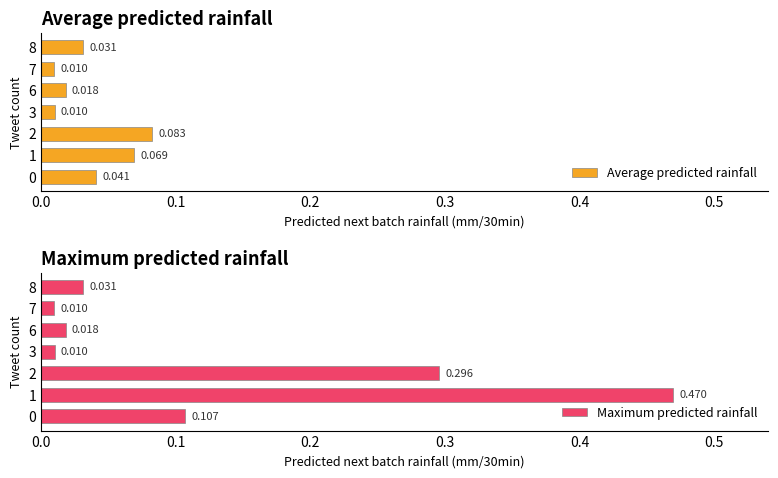

Which series changed the most between 0 and 6?

Maximum predicted rainfall